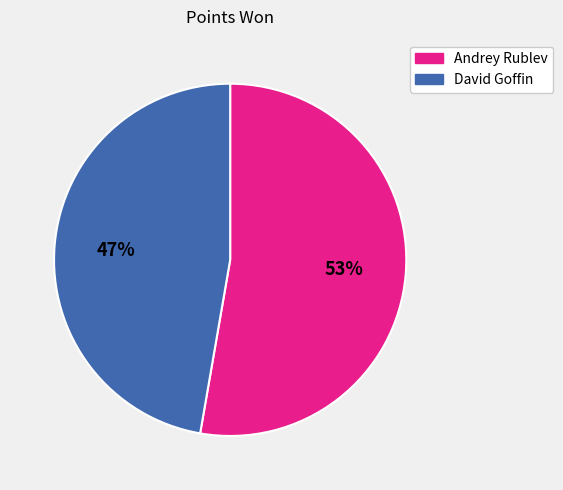

Do Andrey Rublev and David Goffin together represent more than half of the pie?

Yes